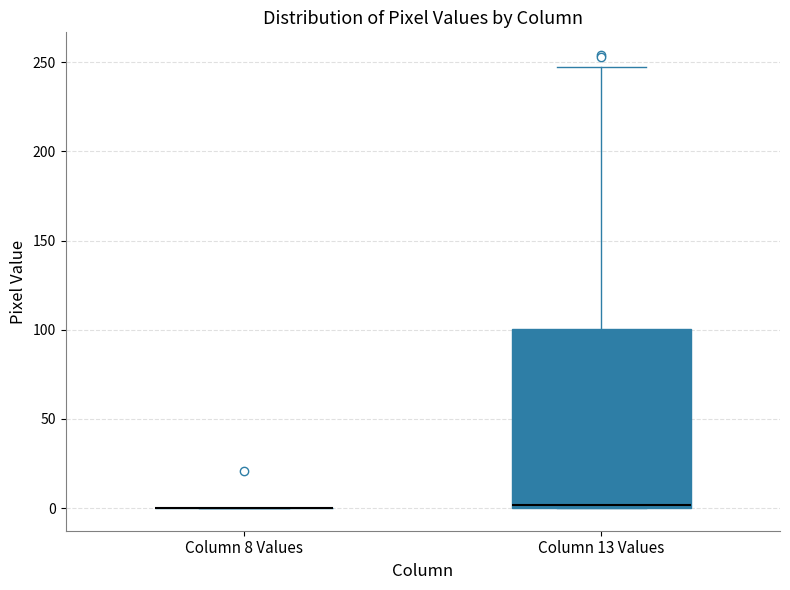

Reading left to right, read every box against the y-axis: the position of its median line, the range the box covers, and the ends of its whiskers. The values are not printed on the chart, so give them approximately, as read against the axis.

Column 8 Values: box collapsed to a line at 0, whiskers 0 to 0
Column 13 Values: median 0, box 0 to 100, whiskers 0 to 245